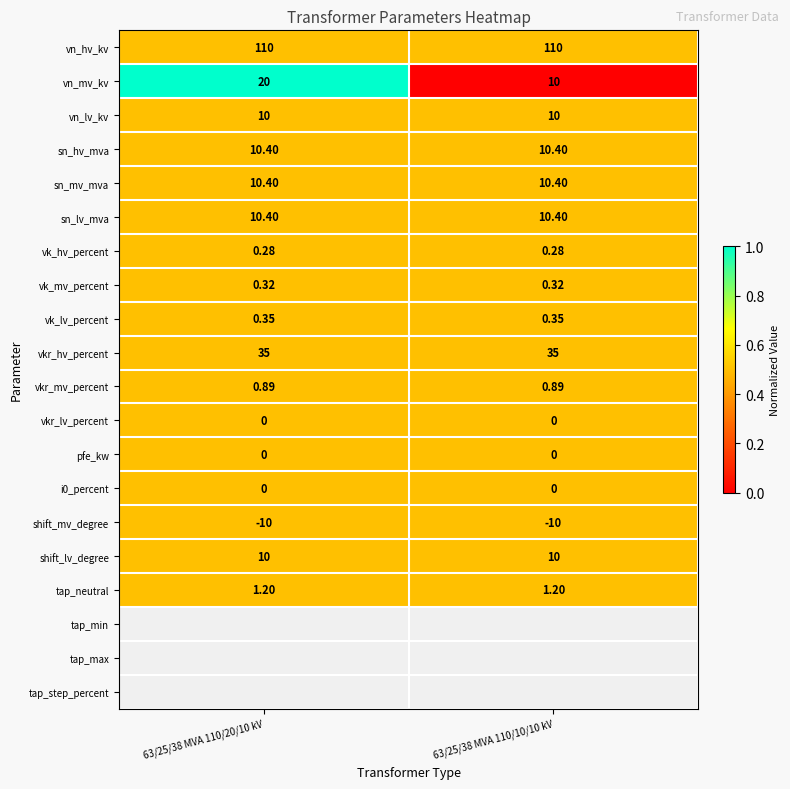

Which series has the largest range (max minus min)?

vn_mv_kv